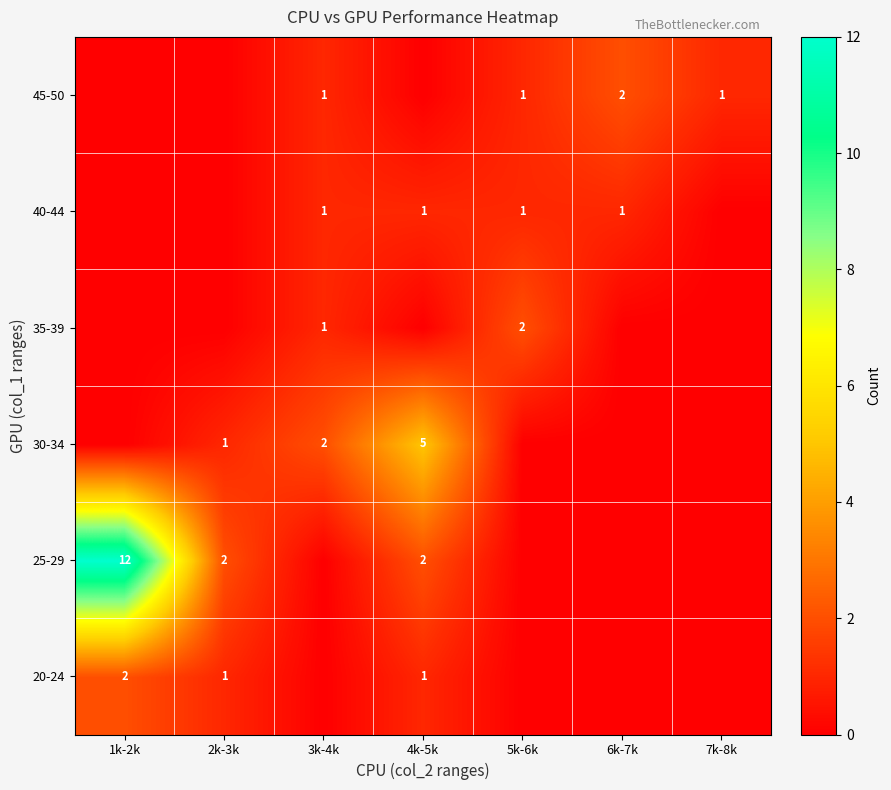

The value of 35-39 at 5k-6k is 1. True or false?

False